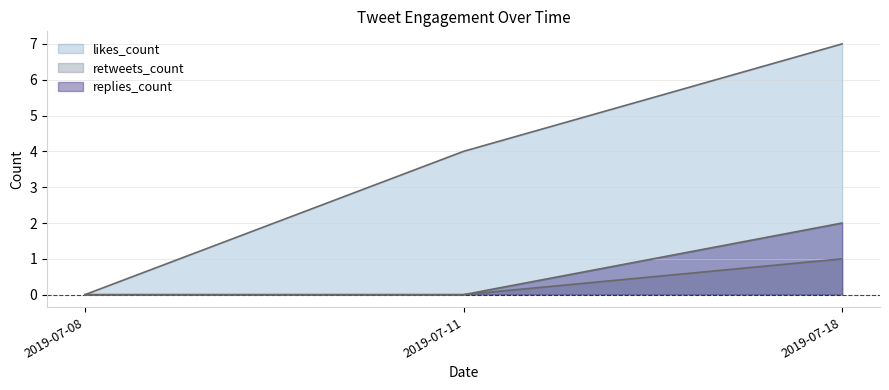

List the series in order of their peak value, lowest first.

retweets_count, replies_count, likes_count